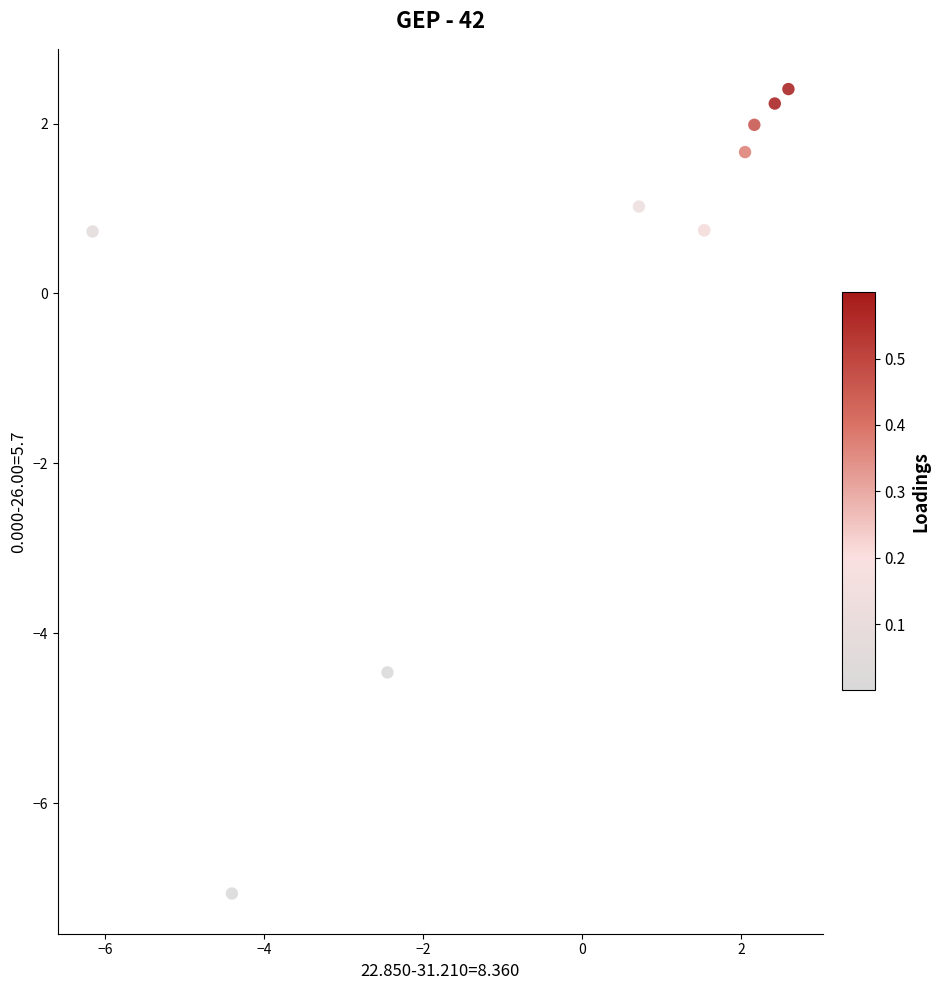

What Y value in the scatter plot is closest to -2?

-4.5